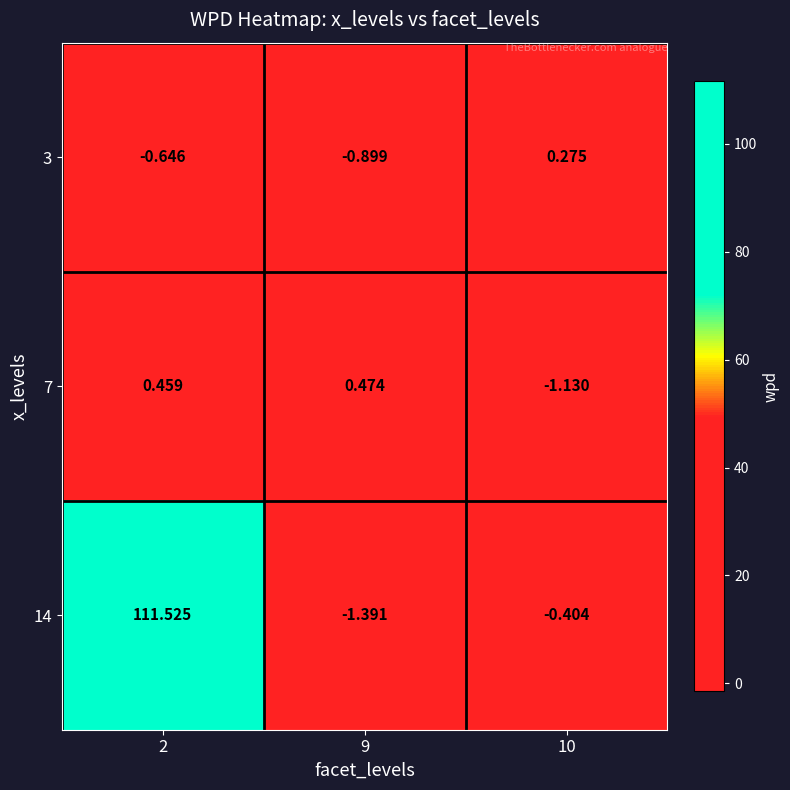

Is the value of 7 at 10 greater than the value of 3 at 9?

No